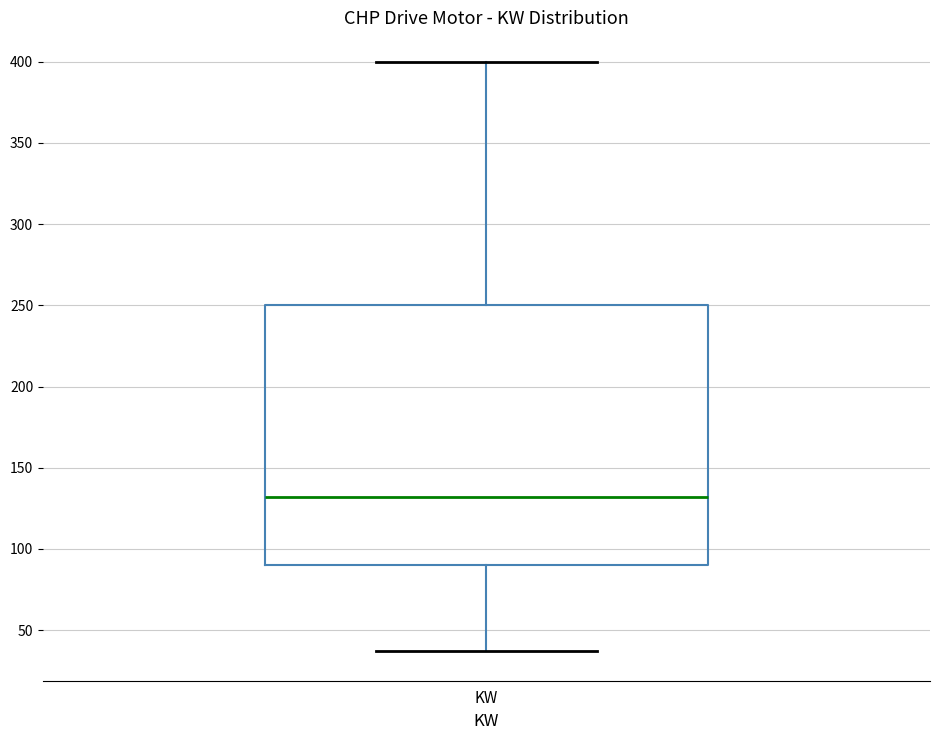

Read this box plot against the y-axis: the position of the median line, the range covered by the box, and the ends of both whiskers. The values are not printed on the chart, so give them approximately, as read against the axis.

median 130, box 90 to 250, whiskers 35 to 400